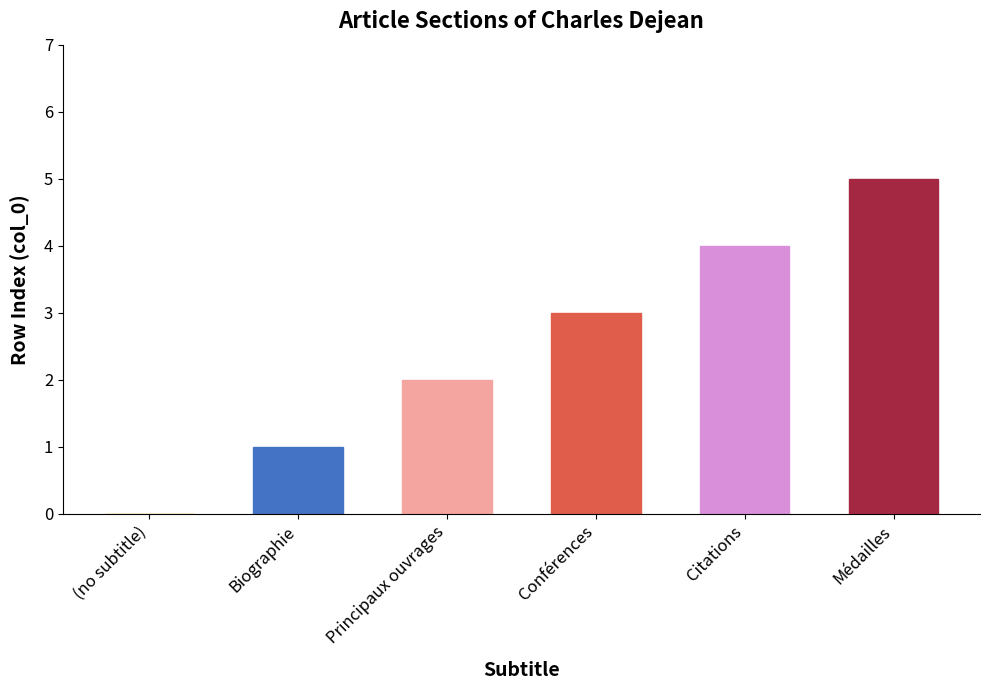

What is the approximate value at Médailles?

5